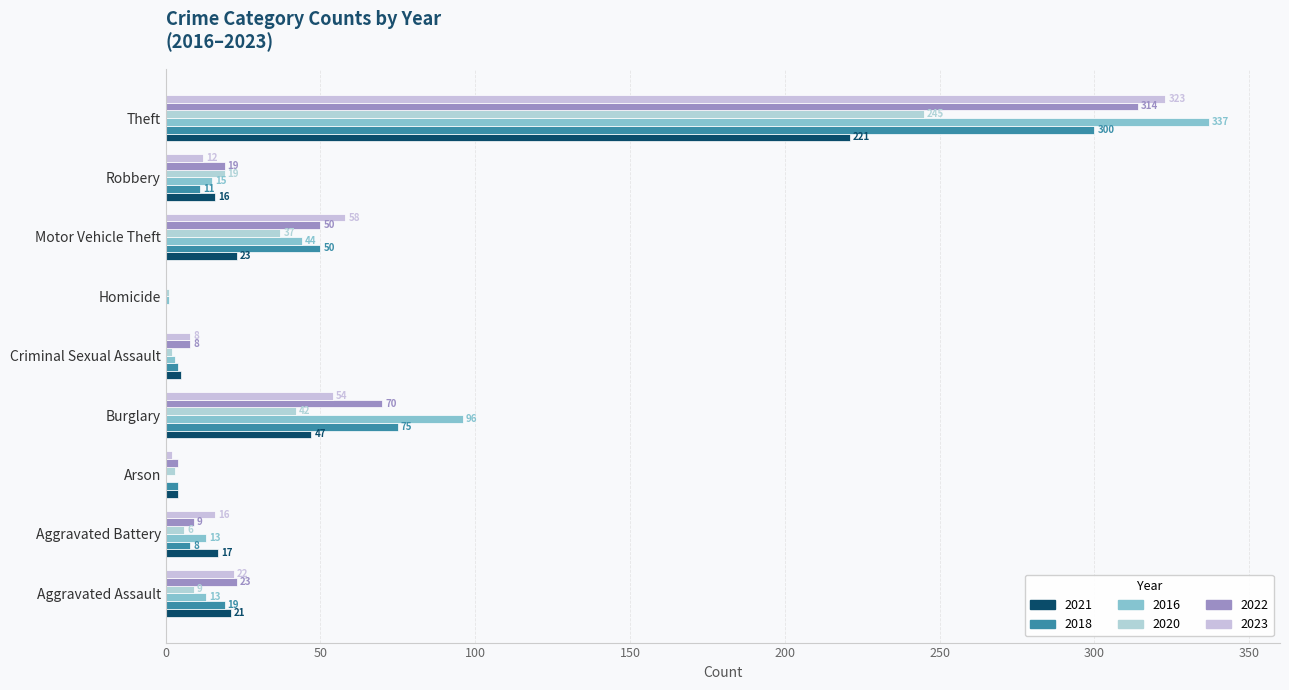

Is it true that 2021 equals 17 at Aggravated Battery?

True